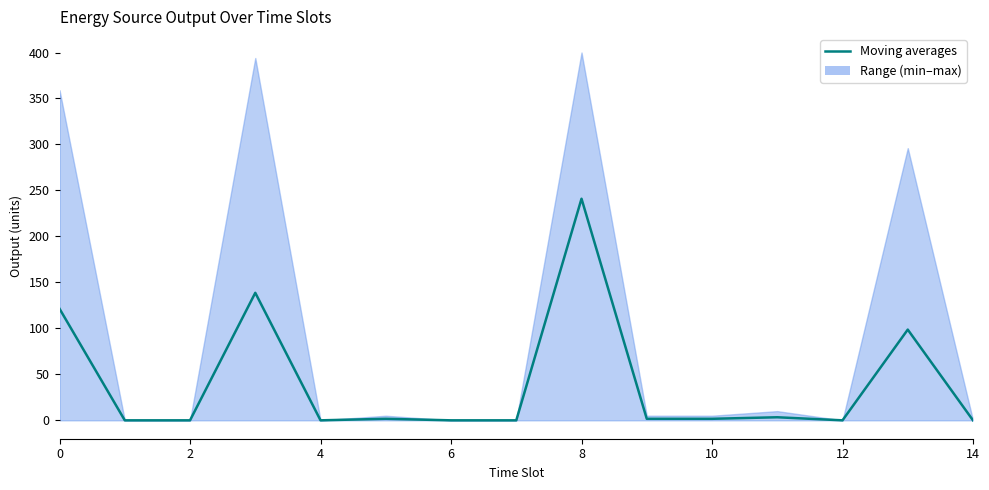

The value at 4 is 104.5. True or false?

False